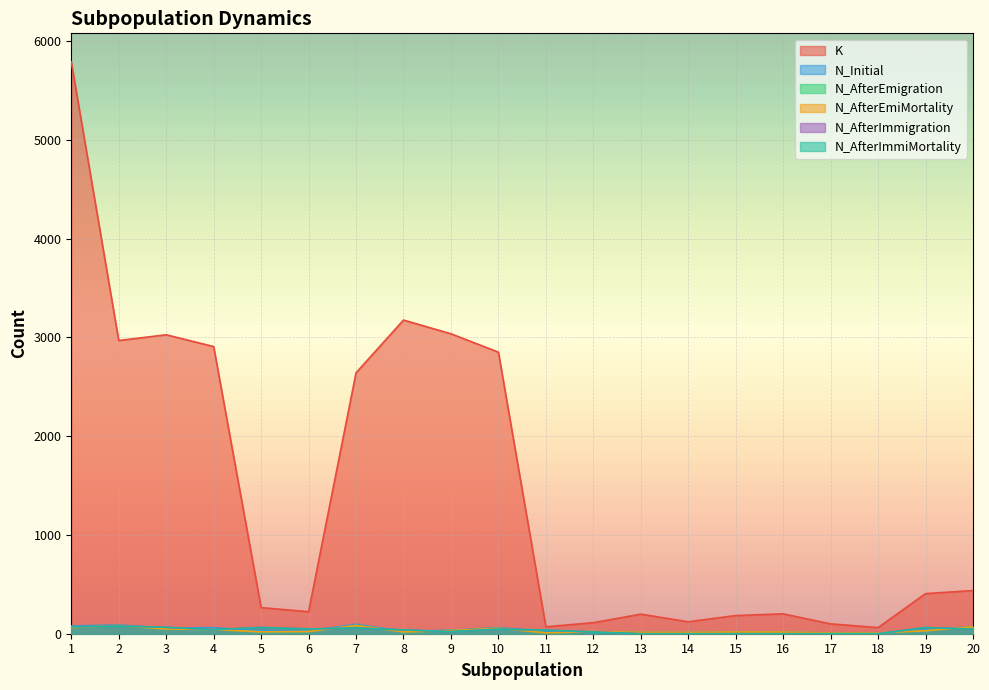

Between 13 and 17, which is larger?

13